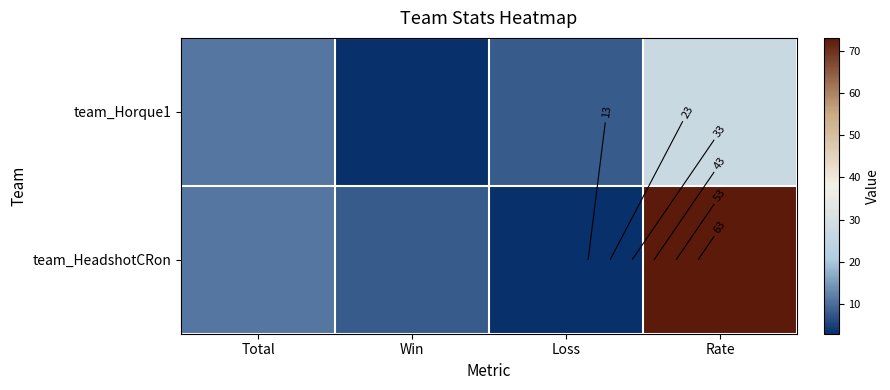

What is the total value across all series at Rate?

100